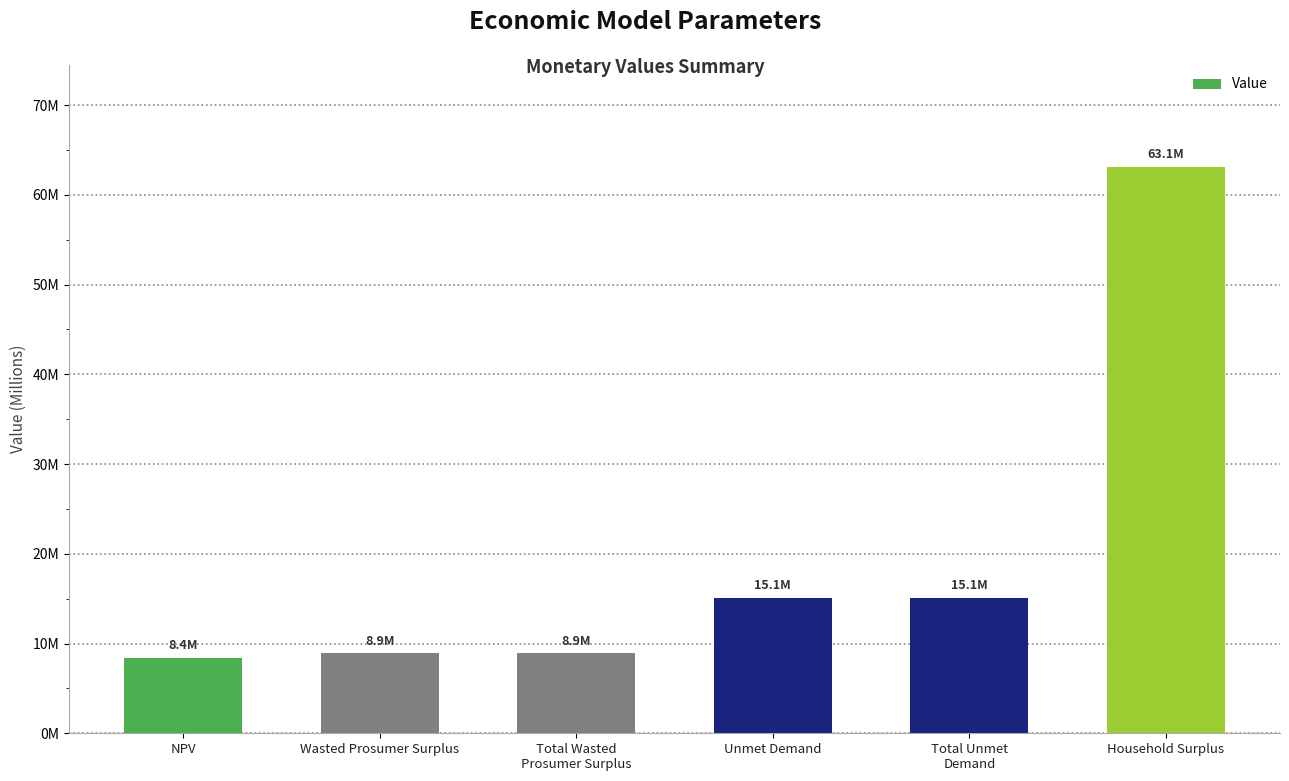

Does the chart contain any negative values?

No